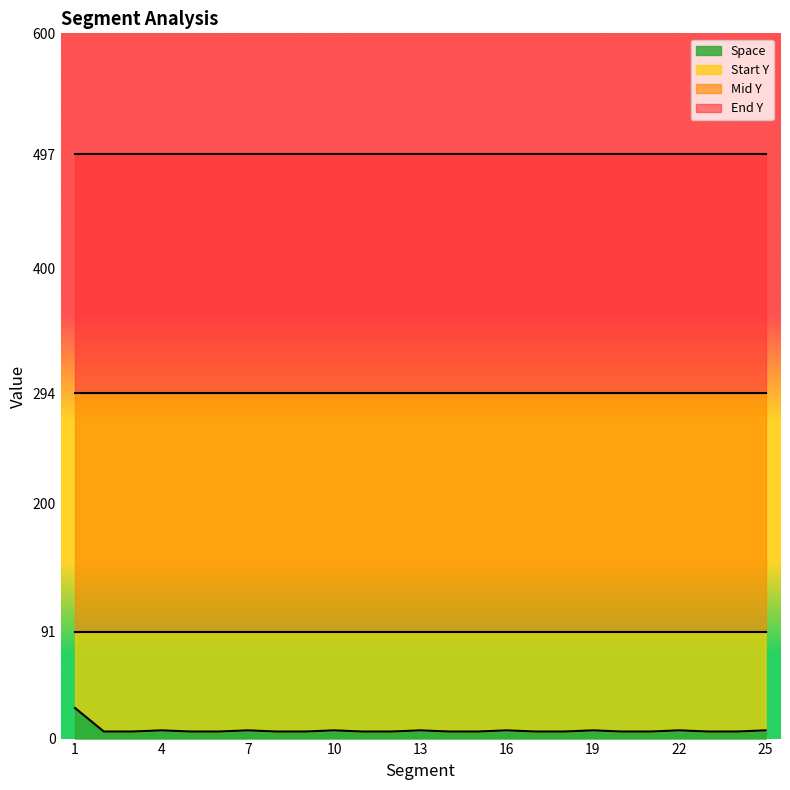

What is the value of the Start Y point at the 7th from the left?

91